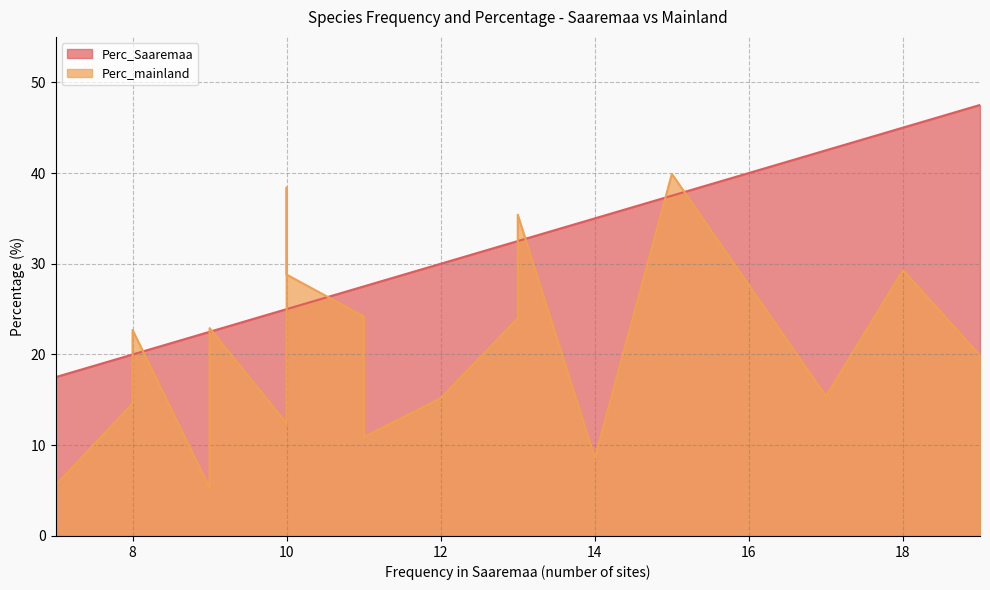

What is the difference between the maximum and minimum values in the Perc_Saaremaa series?

30.0